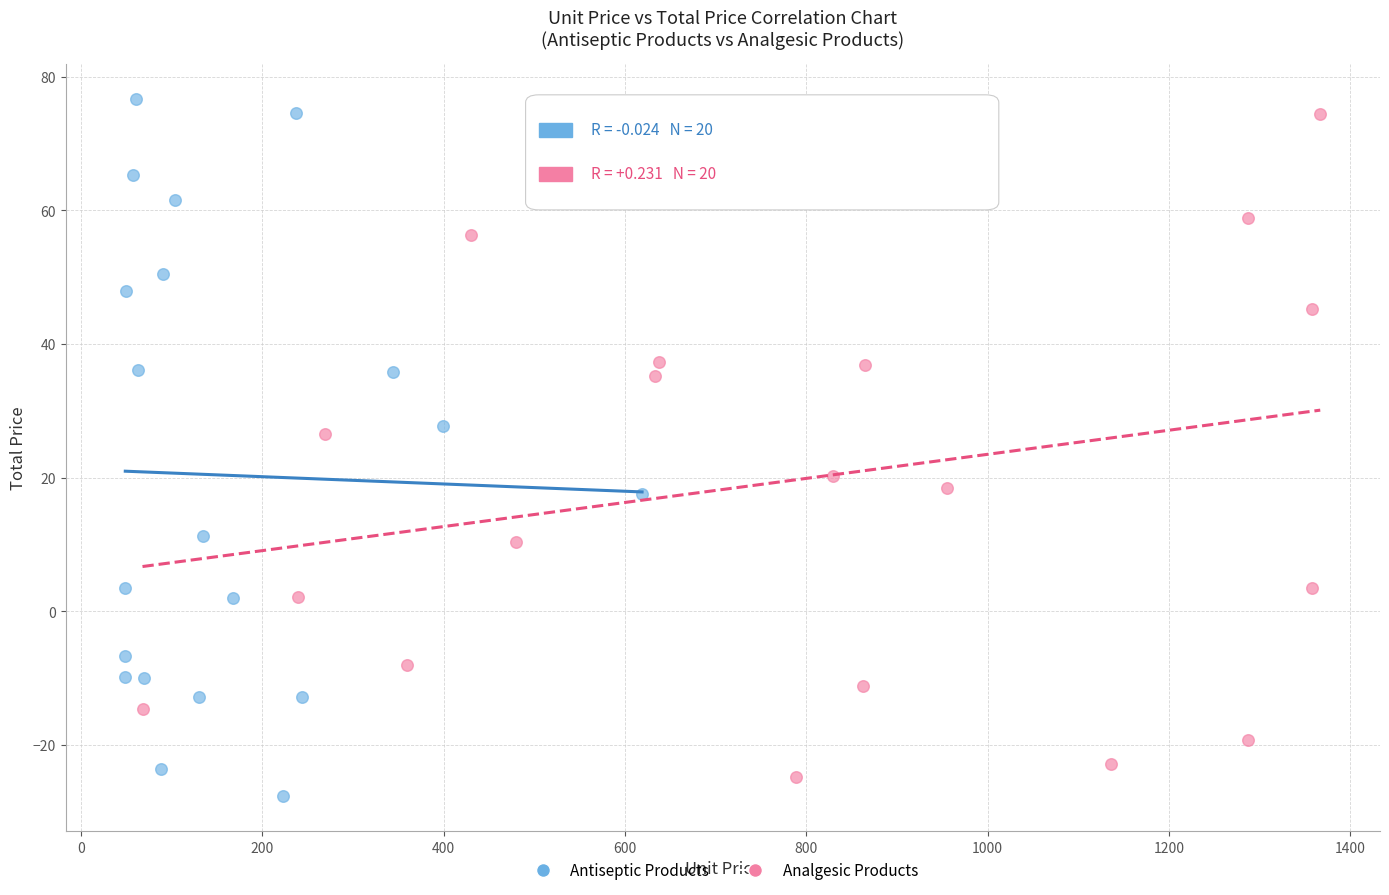

Which series has the widest spread of Y values?

Antiseptic Products